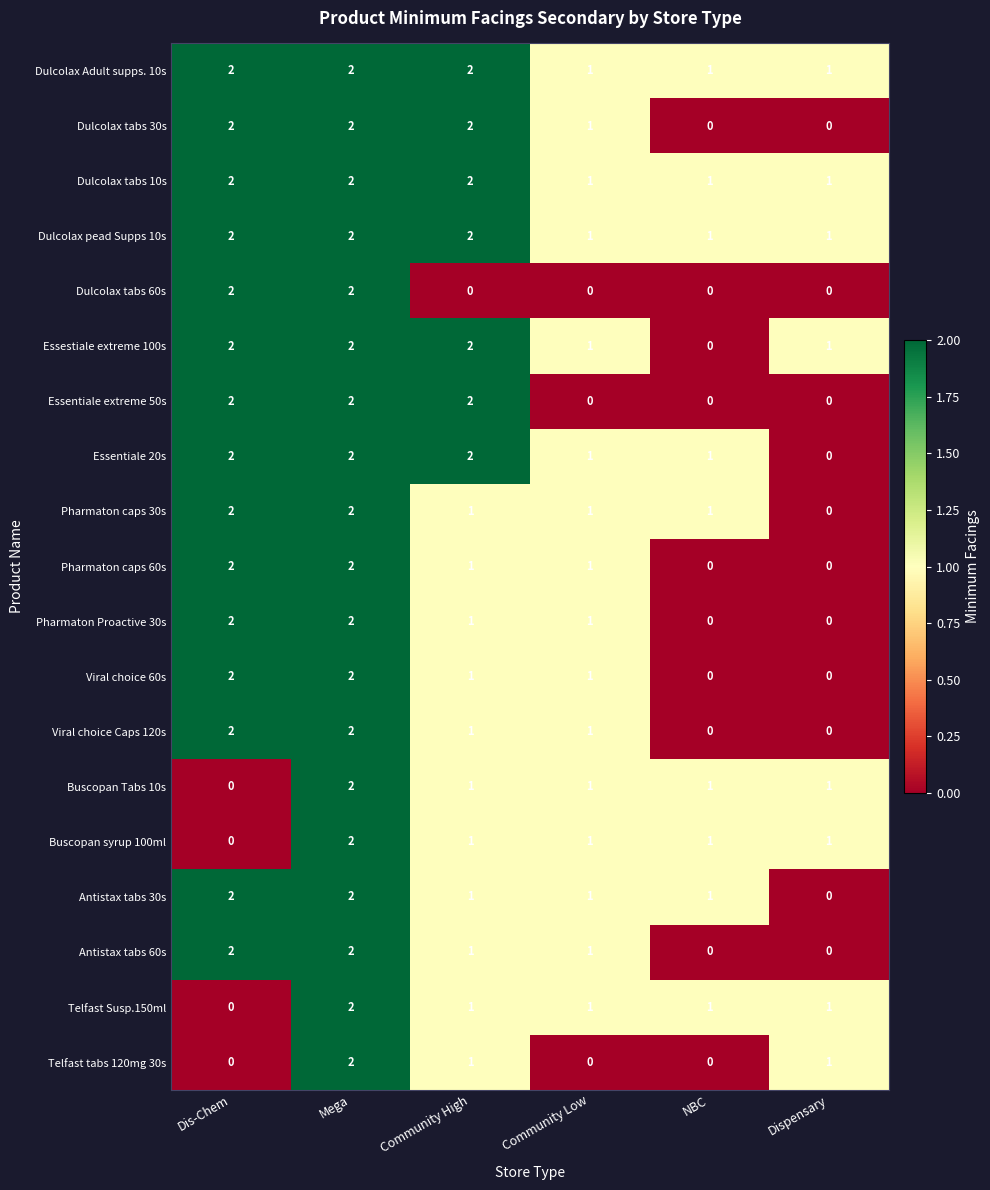

At which label does Telfast tabs 120mg 30s first exceed 1?

Mega